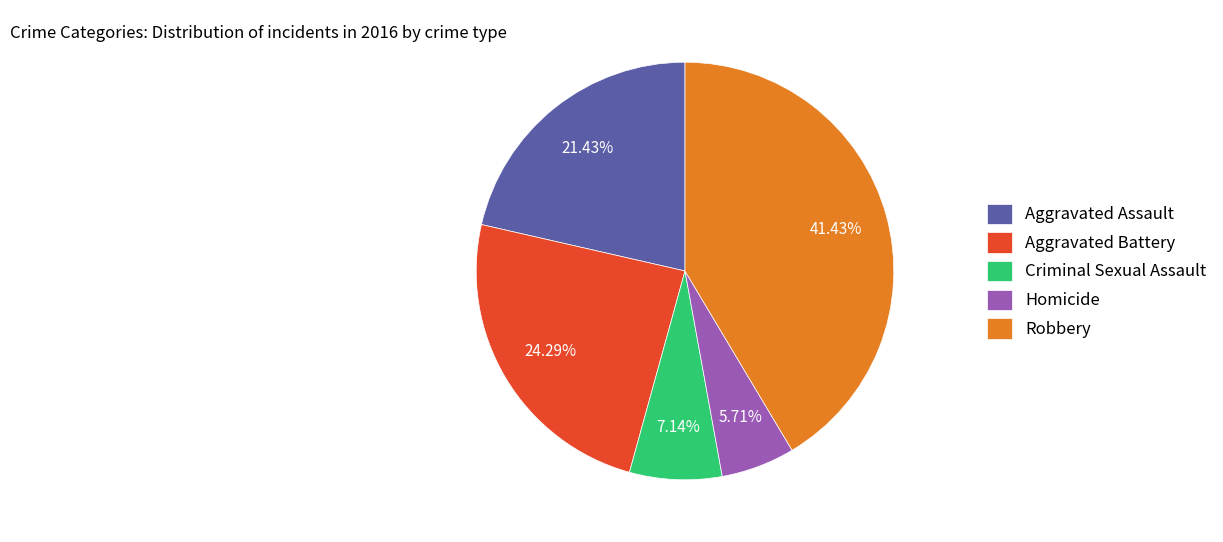

To the nearest percent, what is the combined percentage of Aggravated Assault and Homicide?

27%